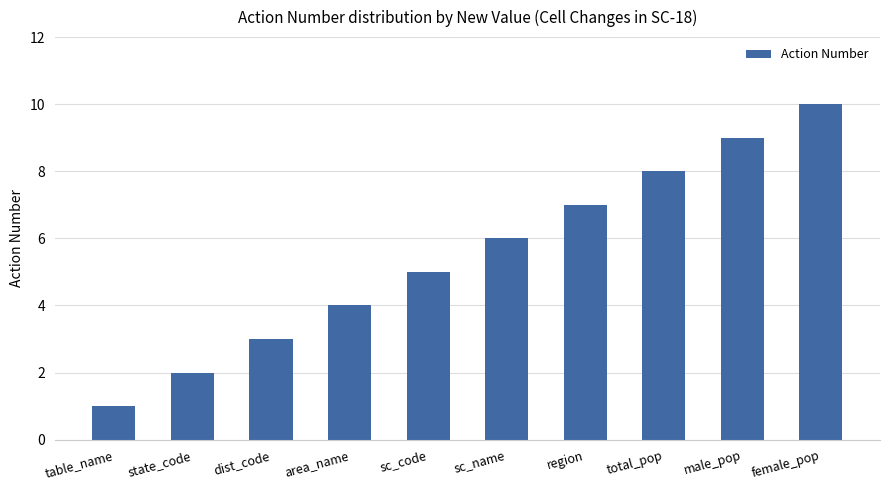

Count the number of data series in this chart.

1